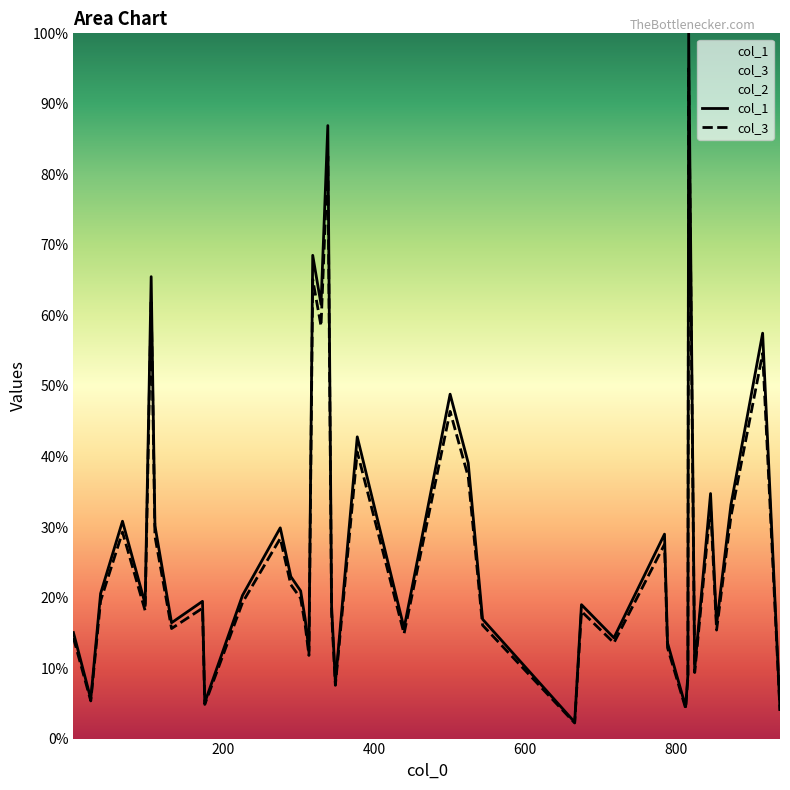

Between 303 and 25, which is larger?

303